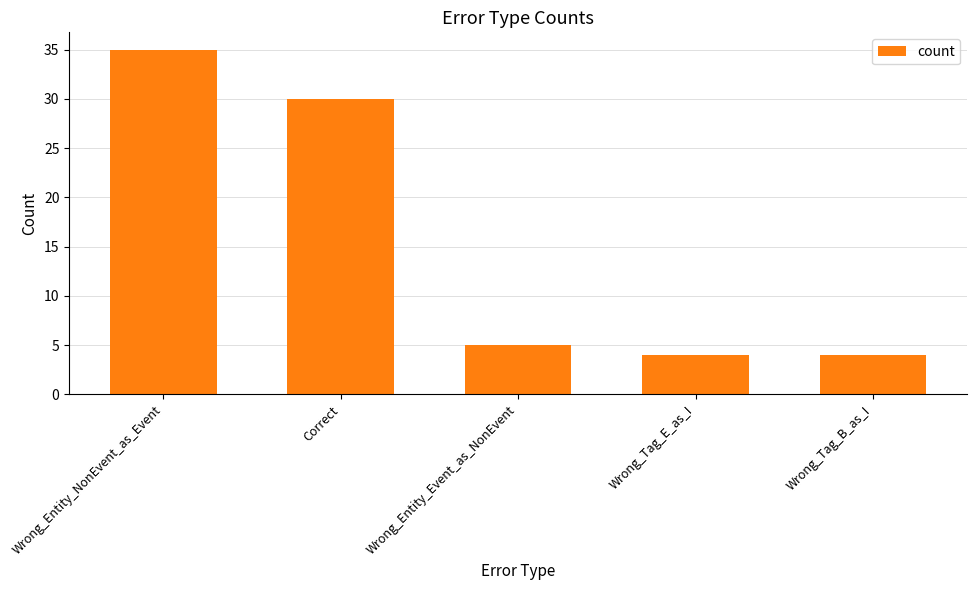

What is the minimum value shown in the chart?

4